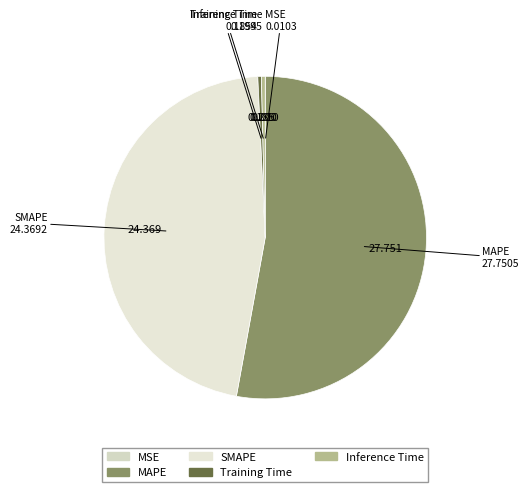

Combined, do Training Time and Inference Time account for over 50%?

No